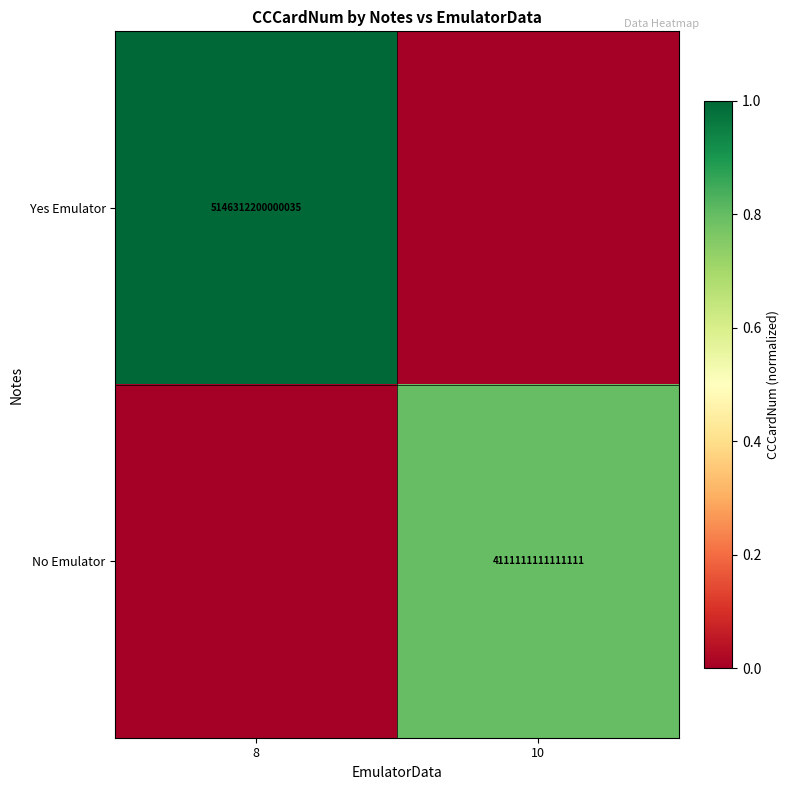

Is it true that Yes Emulator equals 5146312200000035 at 8?

True